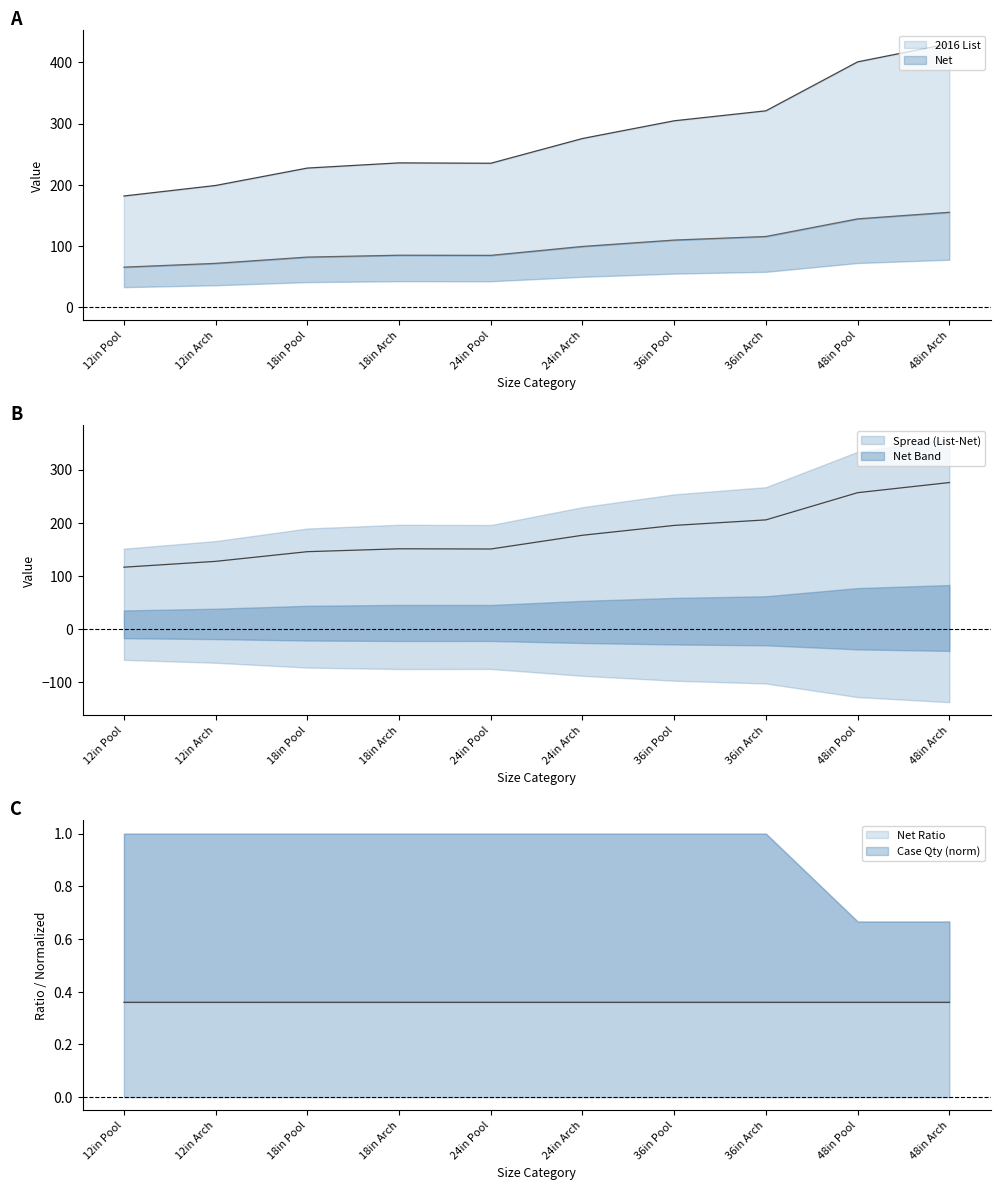

Reading left to right, what are all the values shown in this chart?

2016 List: 12in Pool=181.7	12in Arch=198.9	18in Pool=227.4	18in Arch=235.8	24in Pool=235.2	24in Arch=275.7	36in Pool=304.6	36in Arch=320.9	48in Pool=400.9	48in Arch=430.8
Net: 12in Pool=65.4	12in Arch=71.6	18in Pool=81.8	18in Arch=84.9	24in Pool=84.7	24in Arch=99.2	36in Pool=109.7	36in Arch=115.5	48in Pool=144.3	48in Arch=155.1